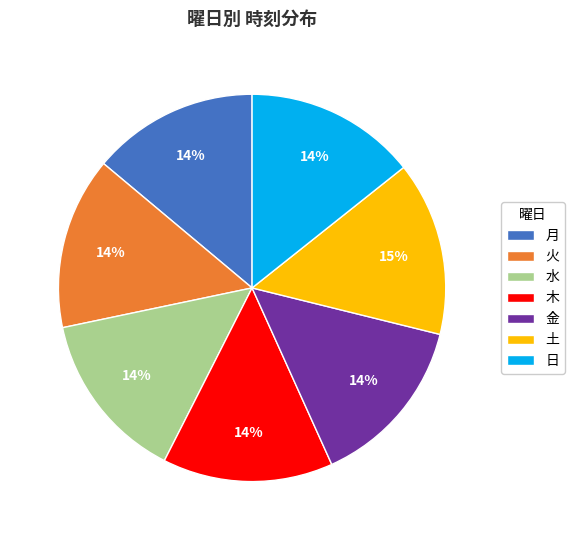

Is it true that 月 is 7% of the pie?

False